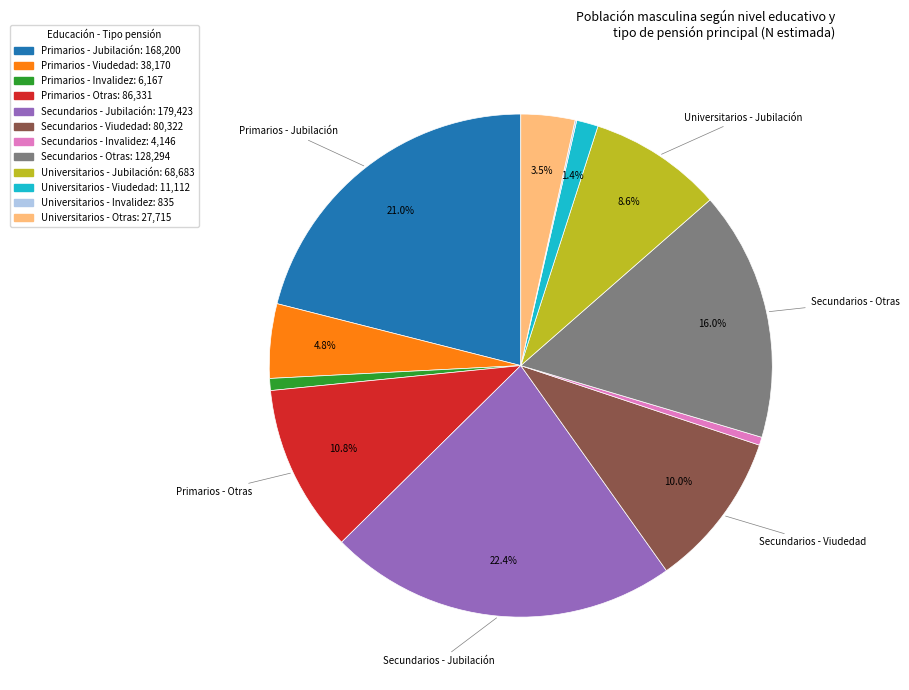

Does any single category account for the majority?

No